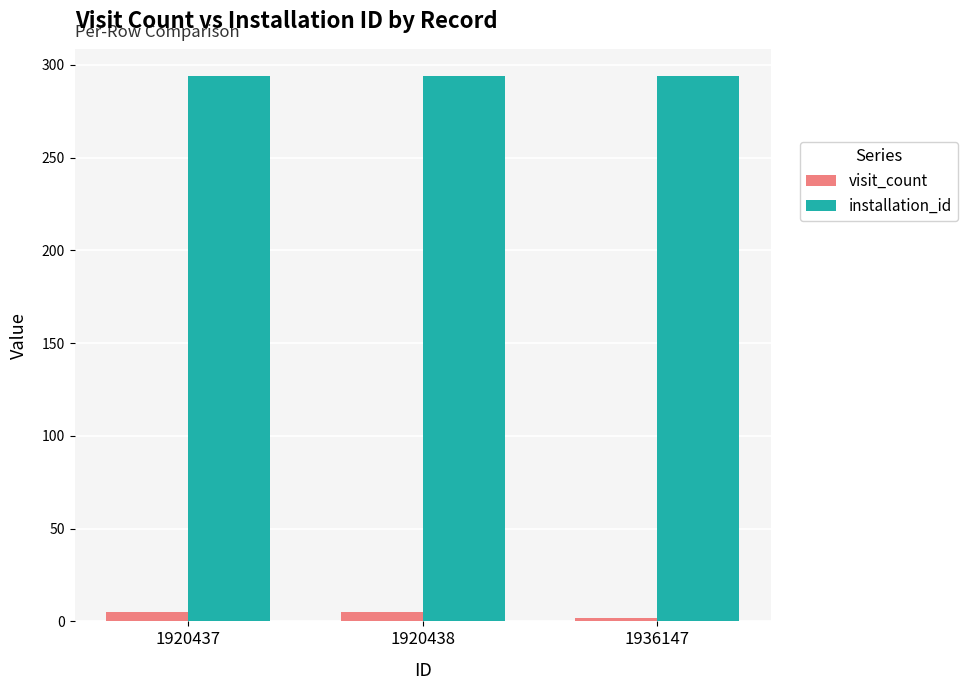

Are the bars horizontal?

No